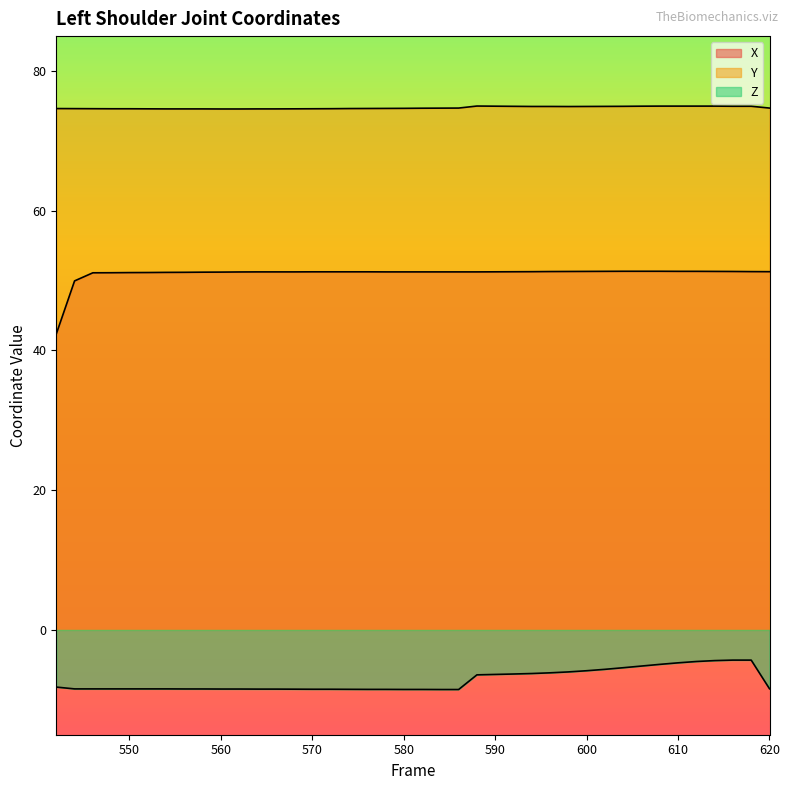

Which category has the lowest value in the X series?

542